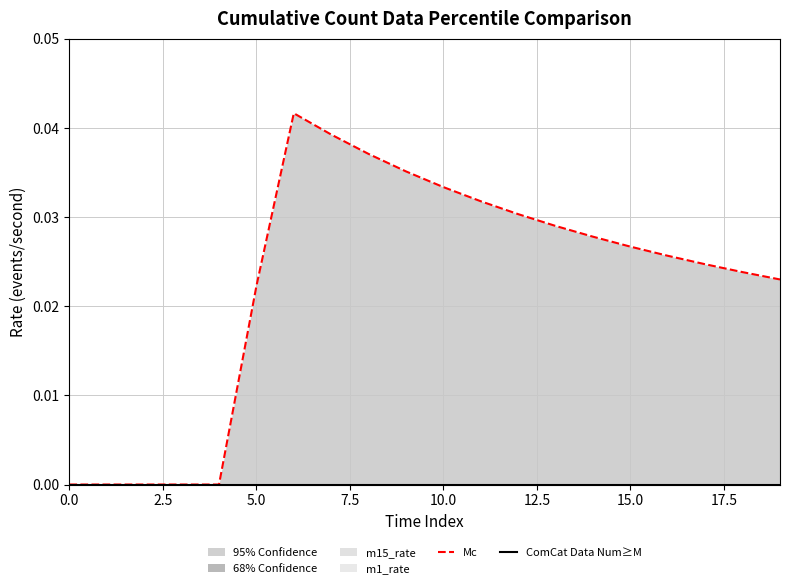

Is the value of ComCat Data Num≥M at 15.0 greater than the value of Mc at 19?

No